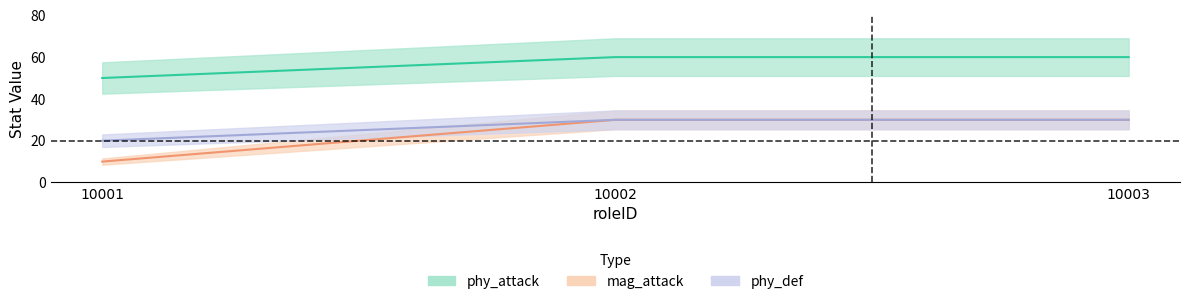

Which series has the largest range (max minus min)?

phy_def